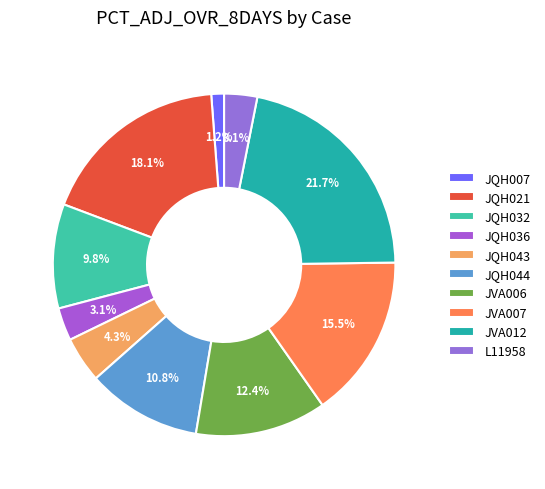

Count the number of slices in the pie.

10